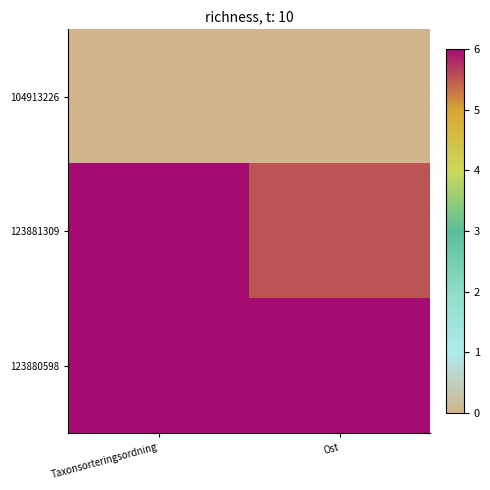

Between Taxonsorteringsordning and Ost, which is larger?

Taxonsorteringsordning